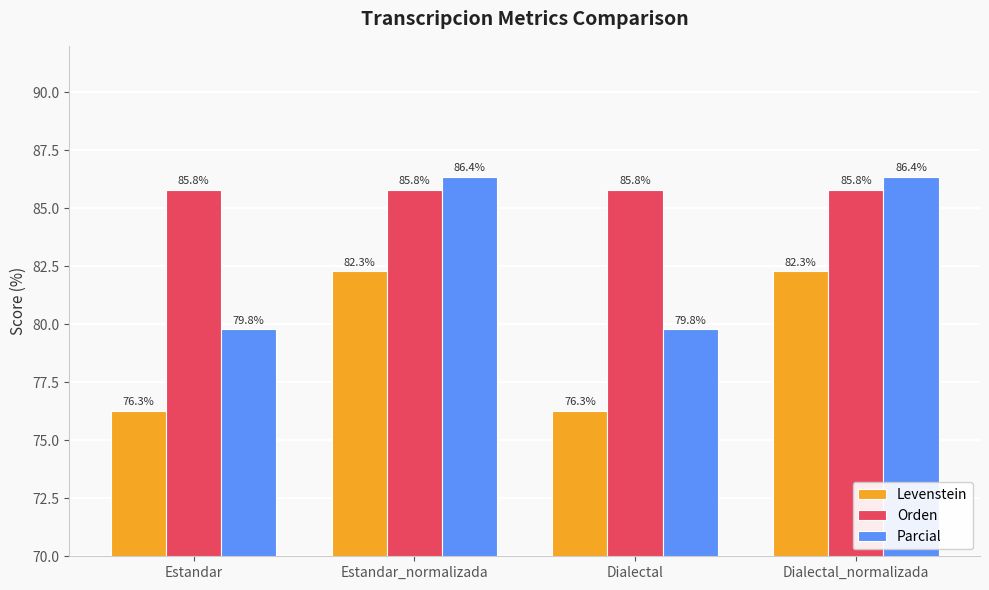

Reading right to left, transcribe all the data shown in this chart.

Levenstein: Dialectal_normalizada=82.3	Dialectal=76.3	Estandar_normalizada=82.3	Estandar=76.3
Orden: Dialectal_normalizada=85.8	Dialectal=85.8	Estandar_normalizada=85.8	Estandar=85.8
Parcial: Dialectal_normalizada=86.4	Dialectal=79.8	Estandar_normalizada=86.4	Estandar=79.8